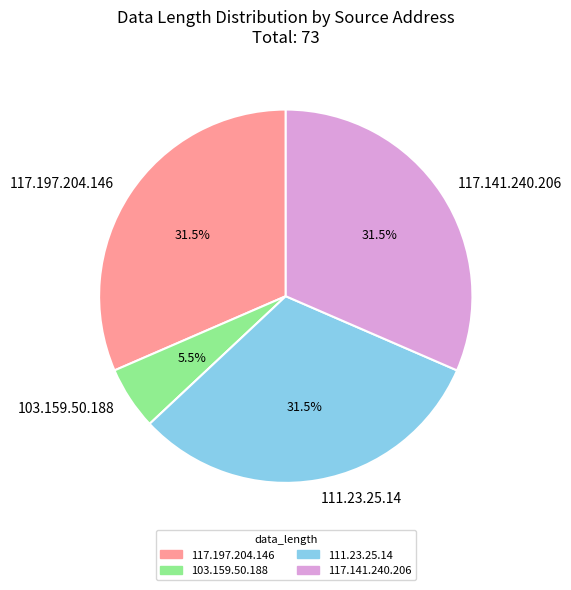

The 117.197.204.146 slice represents 26% of the pie. True or false?

False